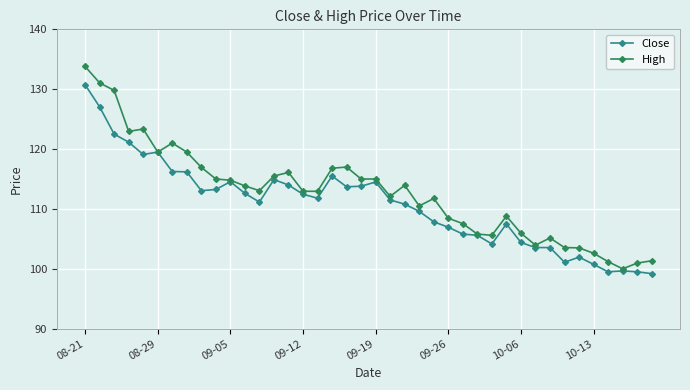

Rank the series by their maximum value, from lowest to highest.

Close, High